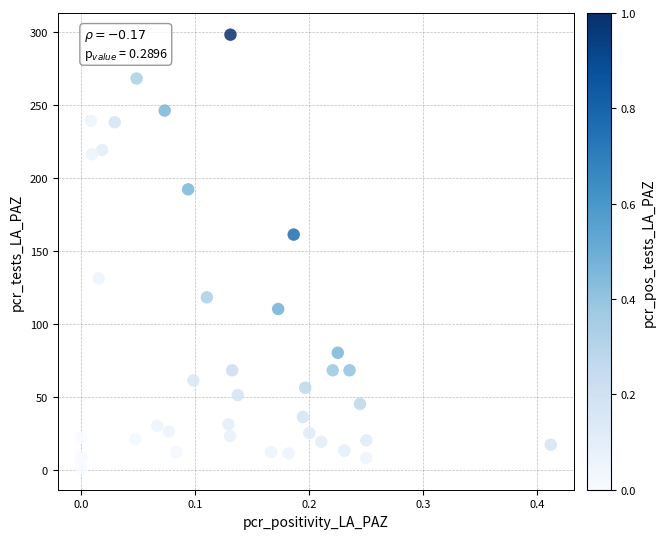

What Y value in the scatter plot is closest to 149?

161